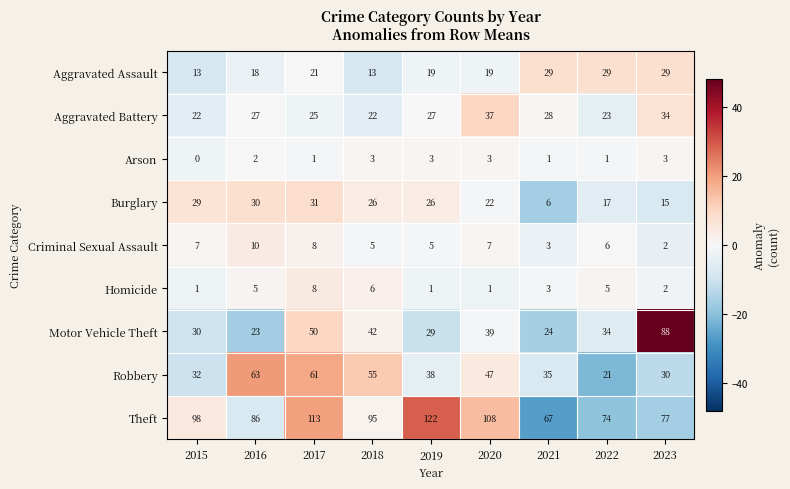

At 2018, list the series in order from smallest to largest.

Arson, Criminal Sexual Assault, Homicide, Aggravated Assault, Aggravated Battery, Burglary, Motor Vehicle Theft, Robbery, Theft